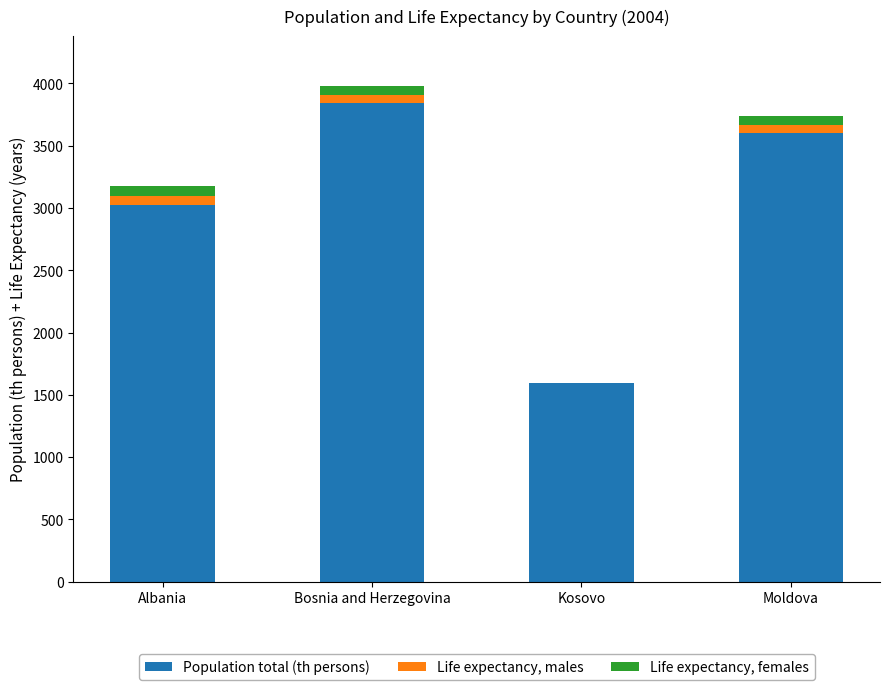

How many data points in Population total (th persons) are above 3603?

2